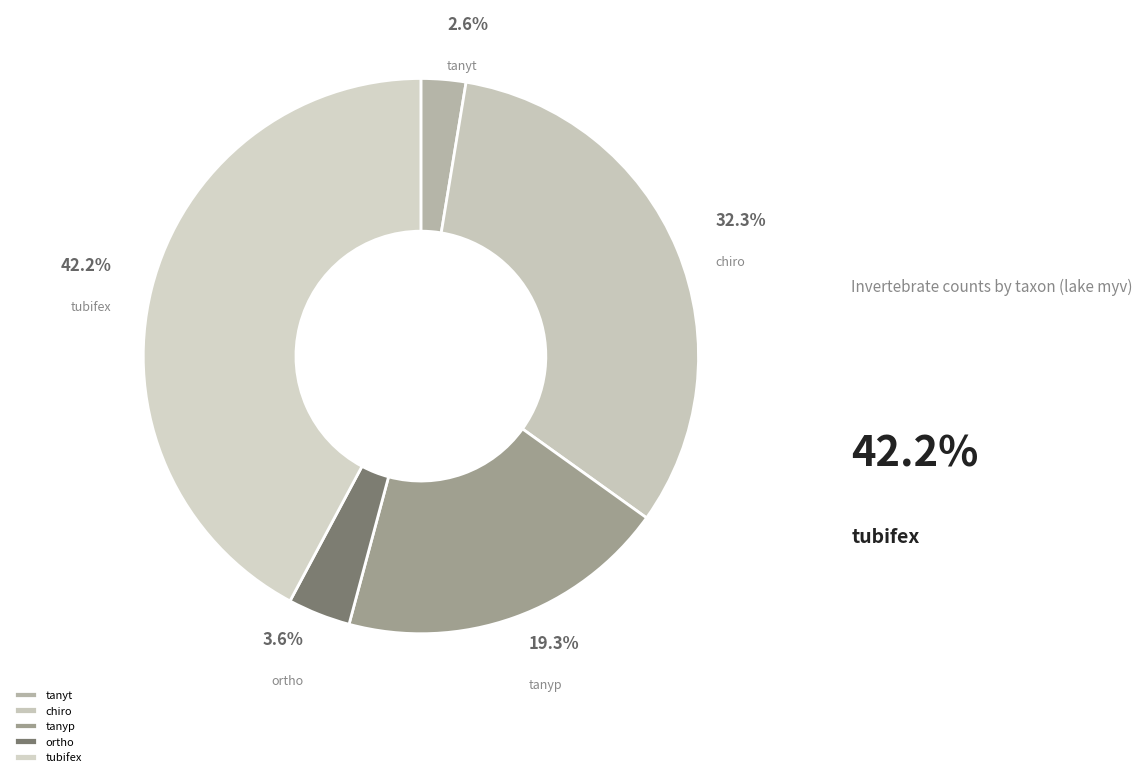

What percentage is the tanyp slice, to the nearest percent?

19%